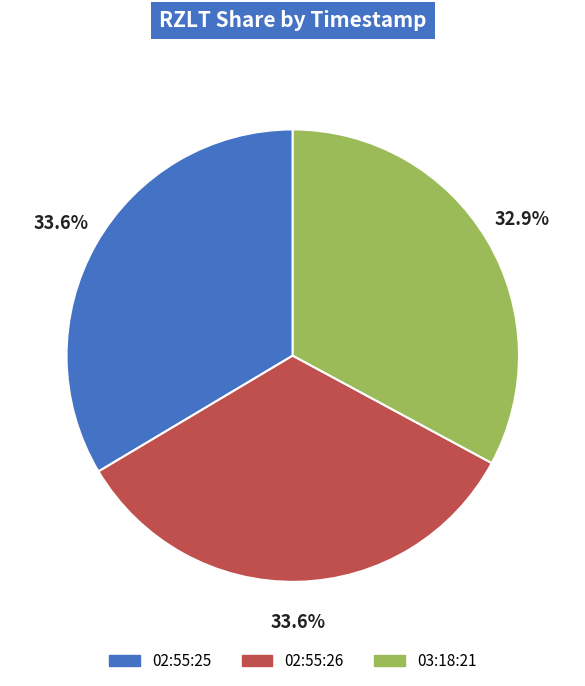

Does any single category account for the majority?

No